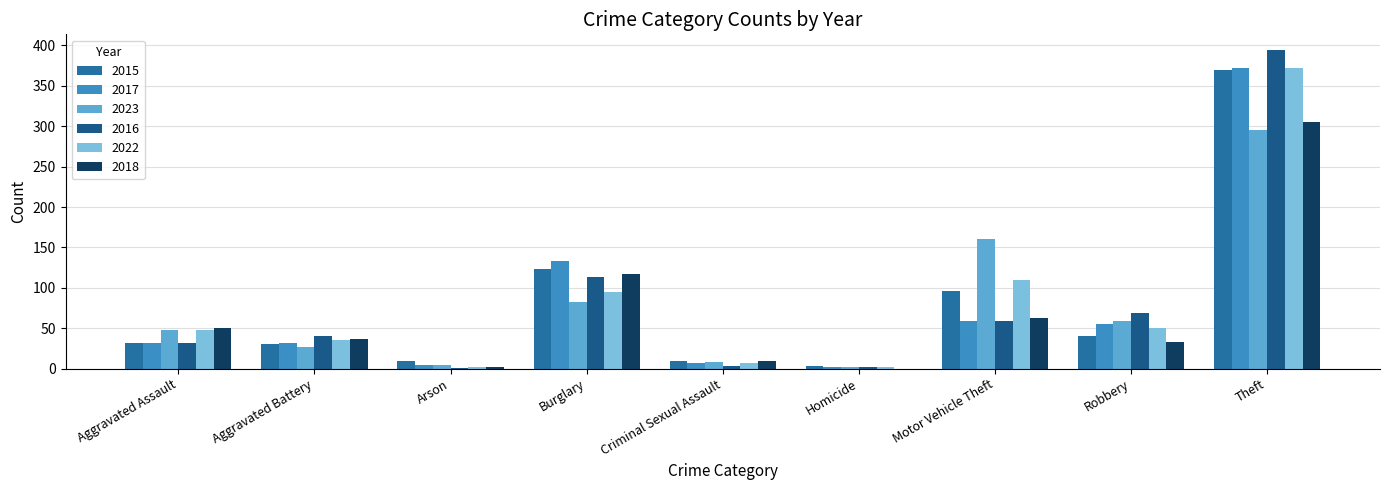

Is it true that 2015 equals 123 at Burglary?

True